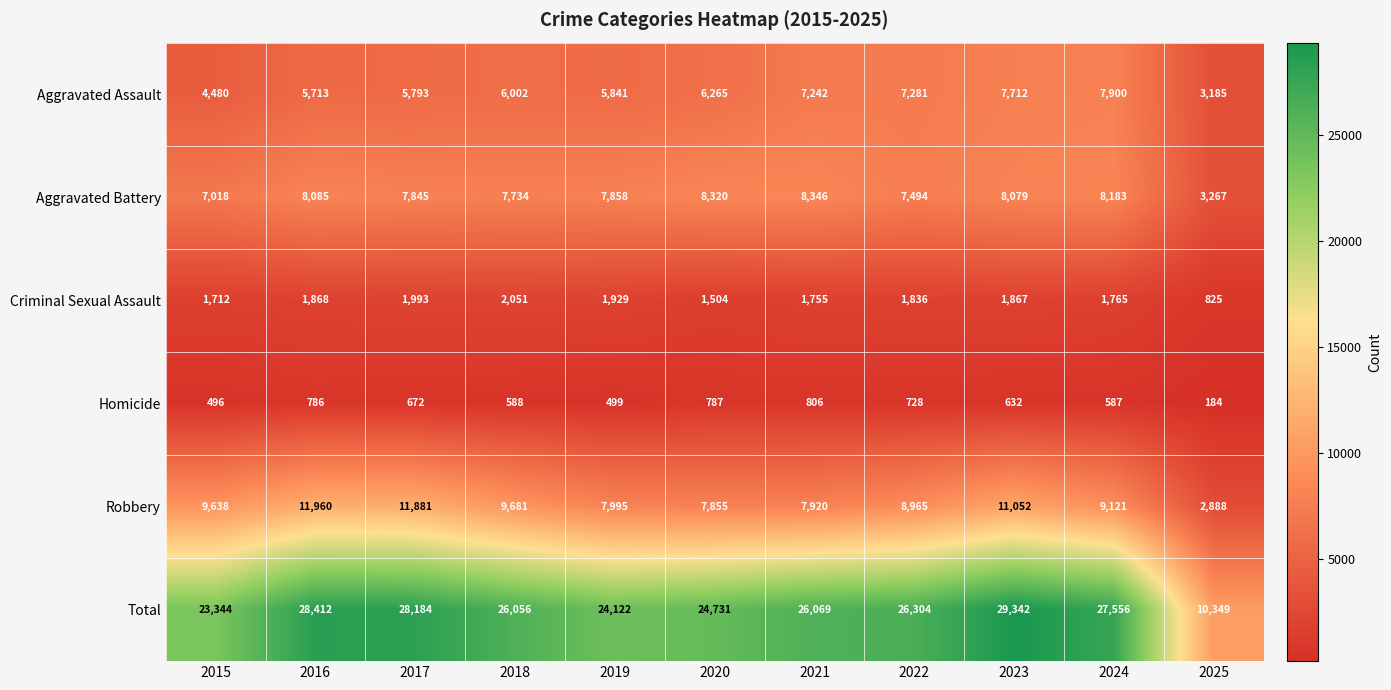

How many series are shown in this chart?

6